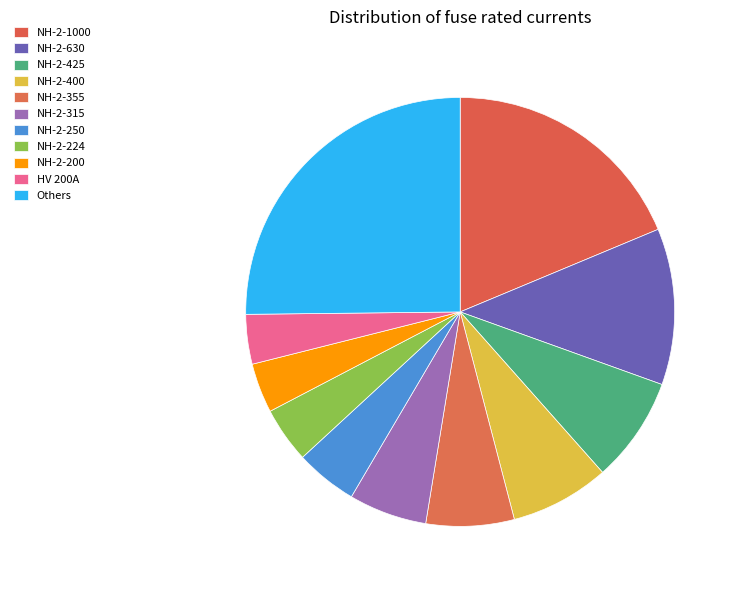

The NH-2-630 slice represents 12% of the pie. True or false?

True